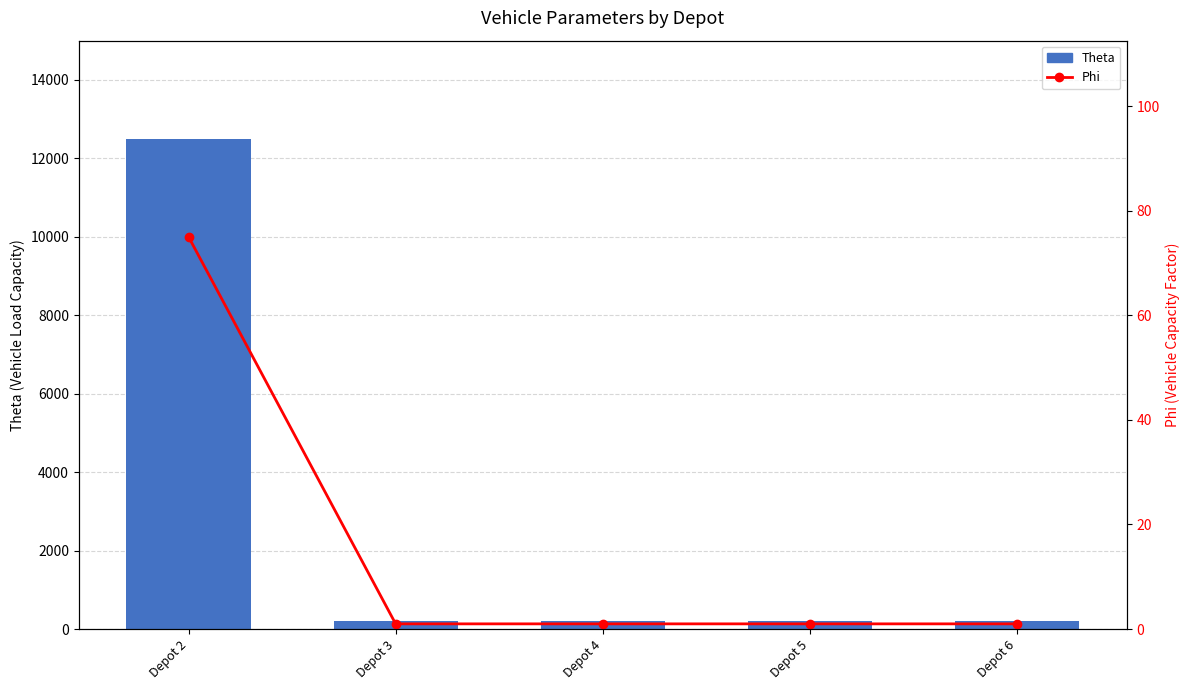

Is the value of Theta at Depot 3 greater than the value of Phi at Depot 5?

Yes